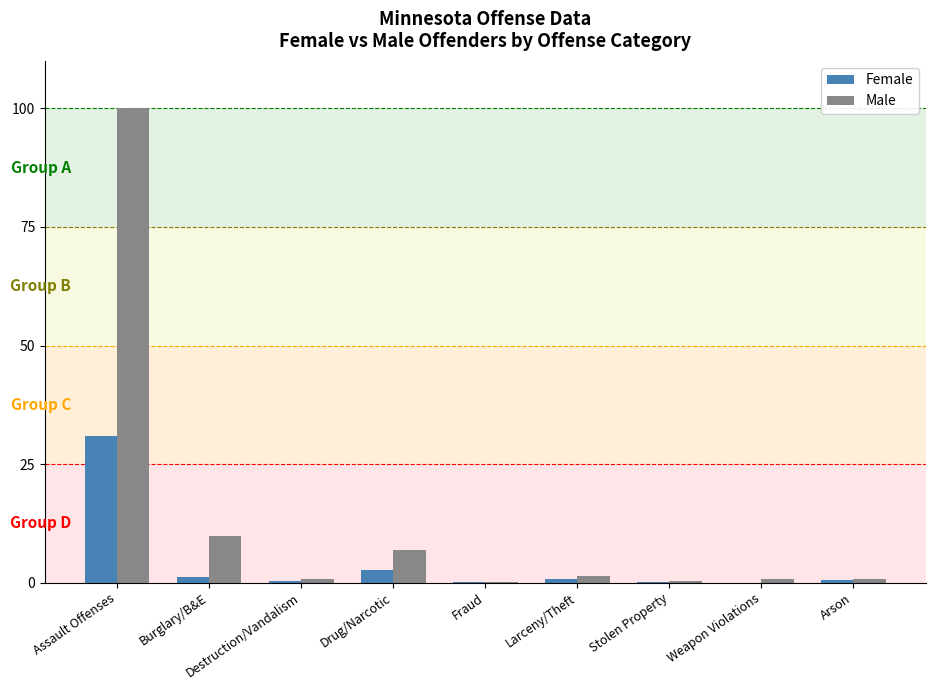

What is the average value of the Male series?

13.4